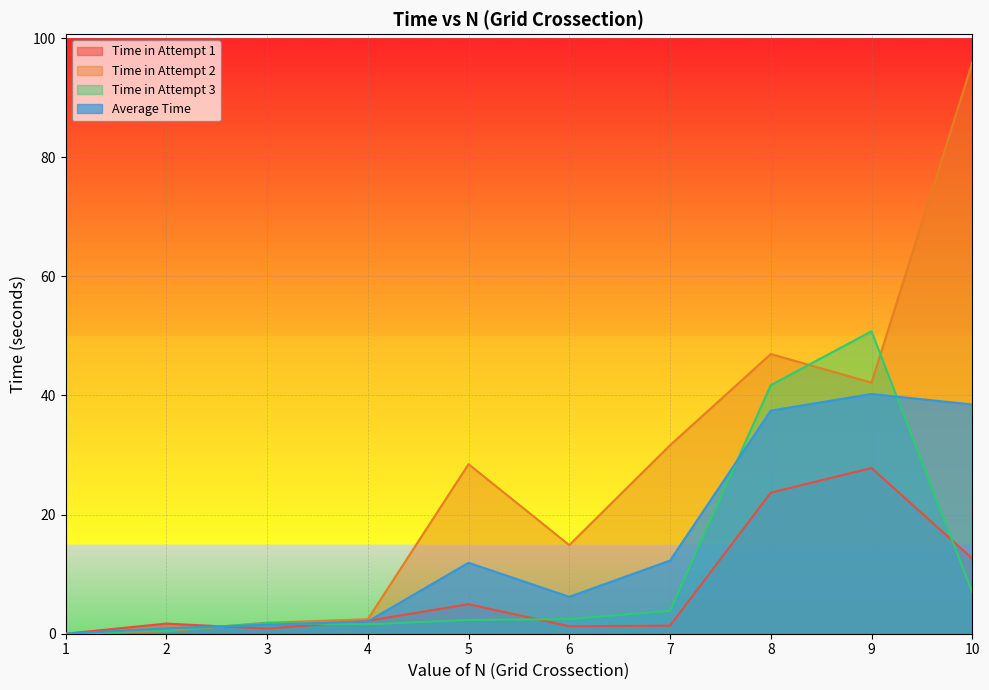

Where do Average Time and Time in Attempt 2 first cross each other?

2 and 3